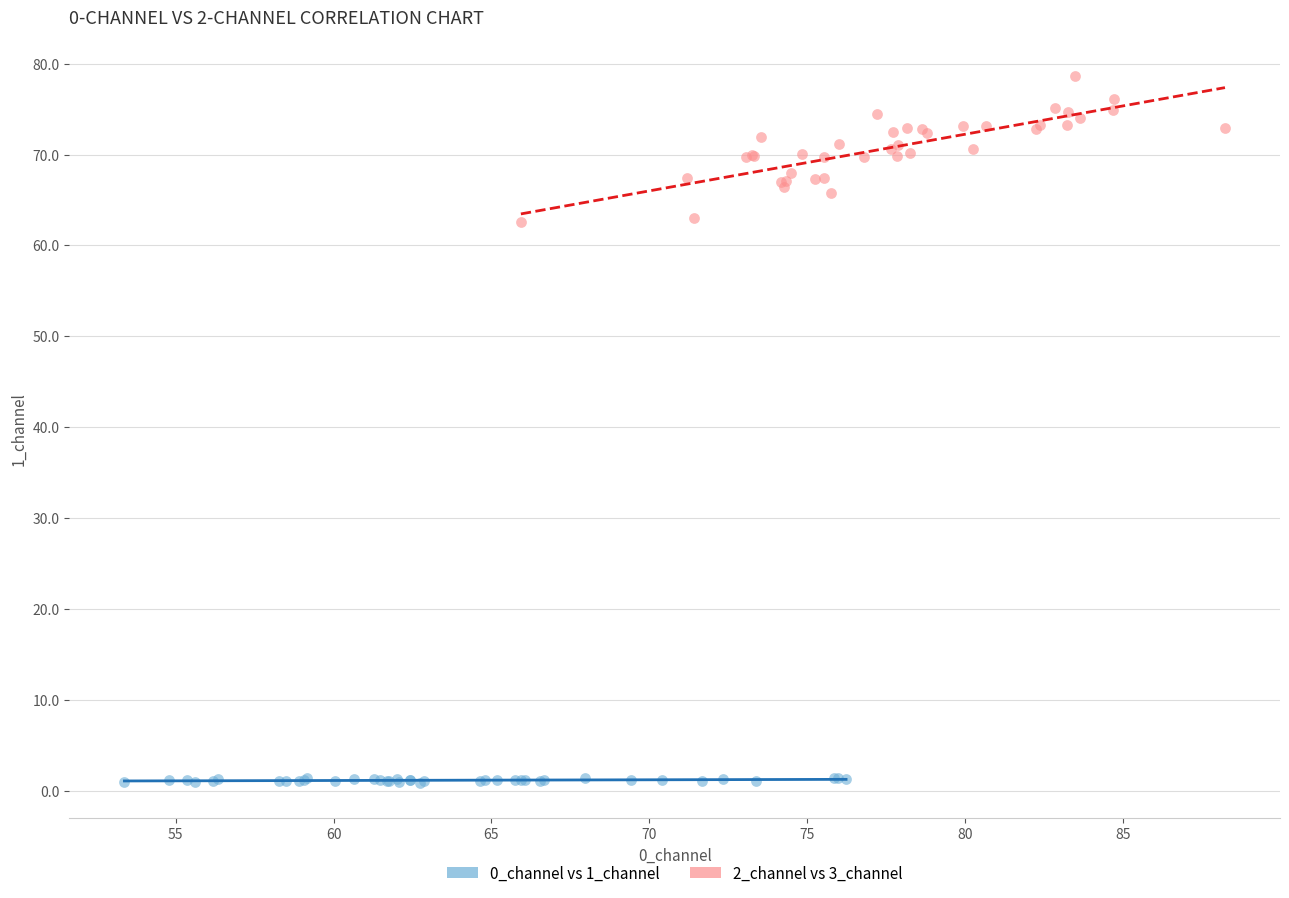

What are all the series names shown in the legend?

0_channel vs 1_channel, 2_channel vs 3_channel